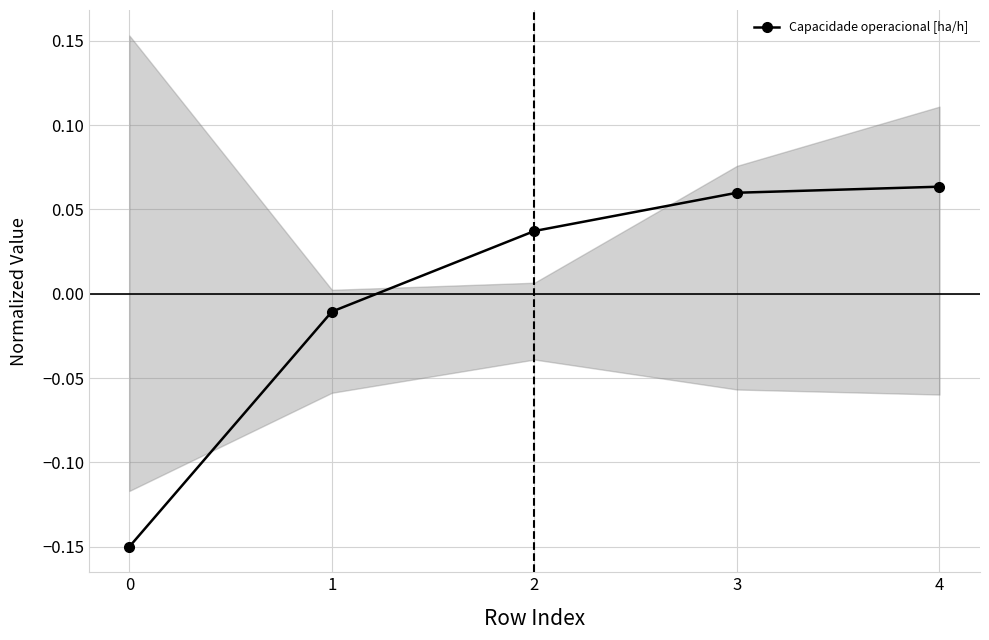

True or false: the data has more than 2 interior local peaks.

False